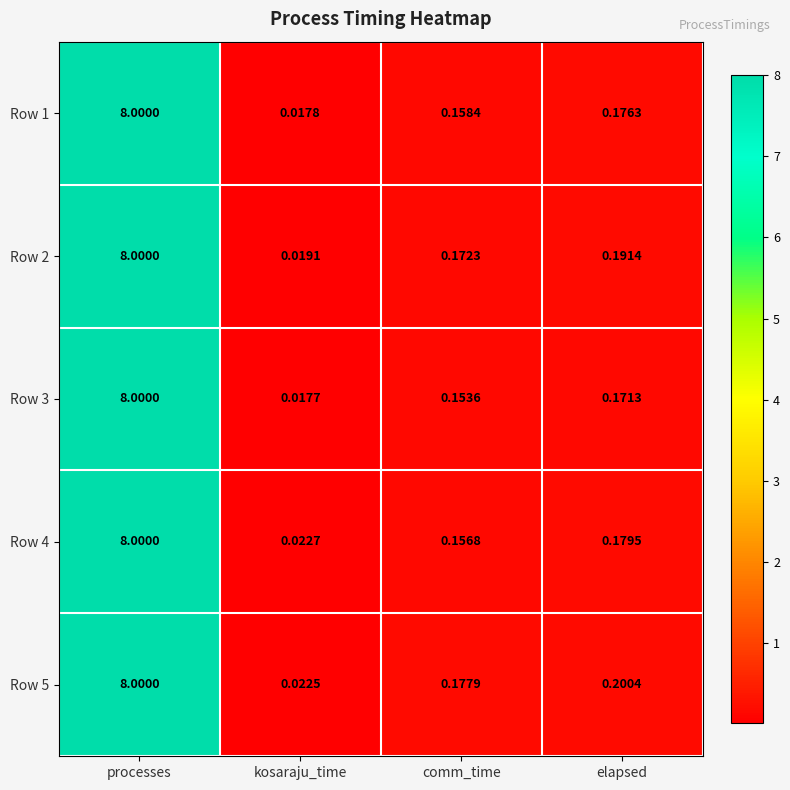

At which category is the sum across all series the highest?

processes